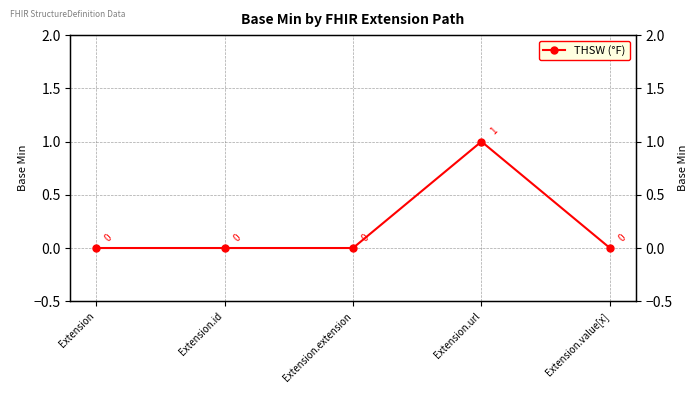

Reading left to right, list all the values displayed in this chart.

Extension=0	Extension.id=0	Extension.extension=0	Extension.url=1	Extension.value[x]=0